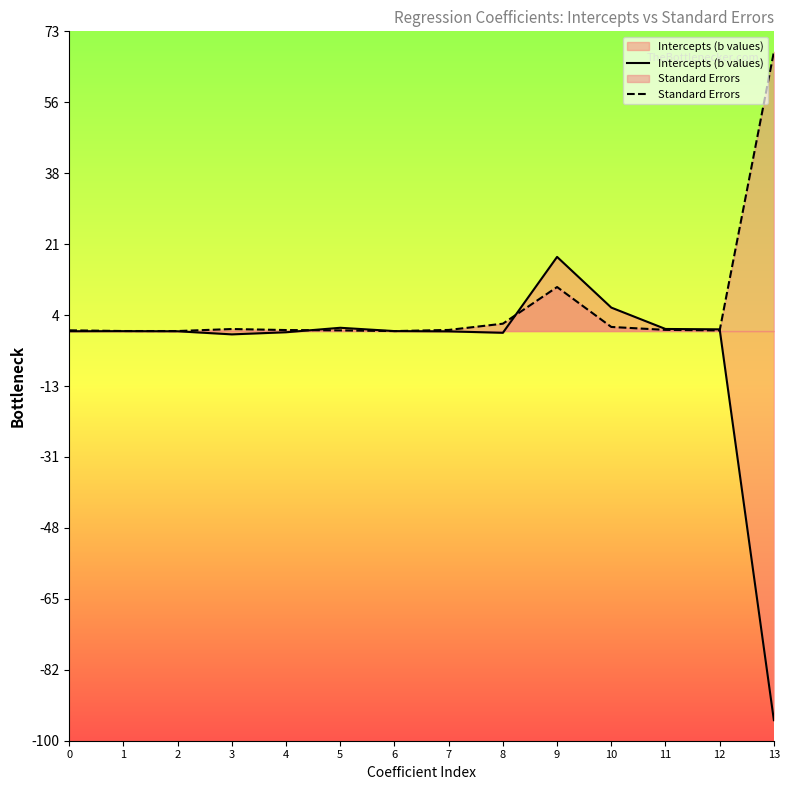

Is the value of Intercepts (b values) at 7 greater than the value of Standard Errors at 10?

No